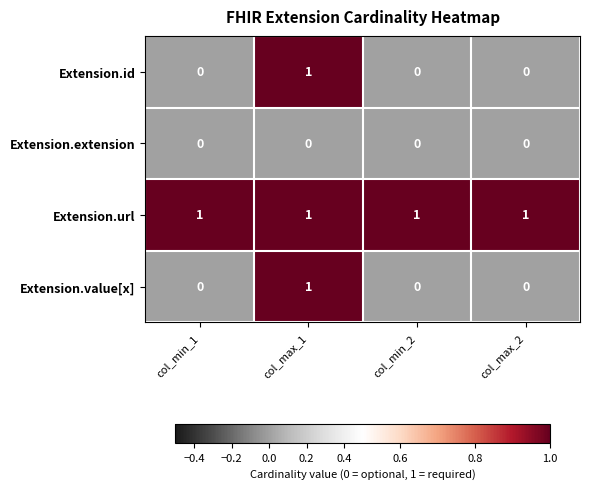

At which category is the sum across all series the highest?

col_max_1